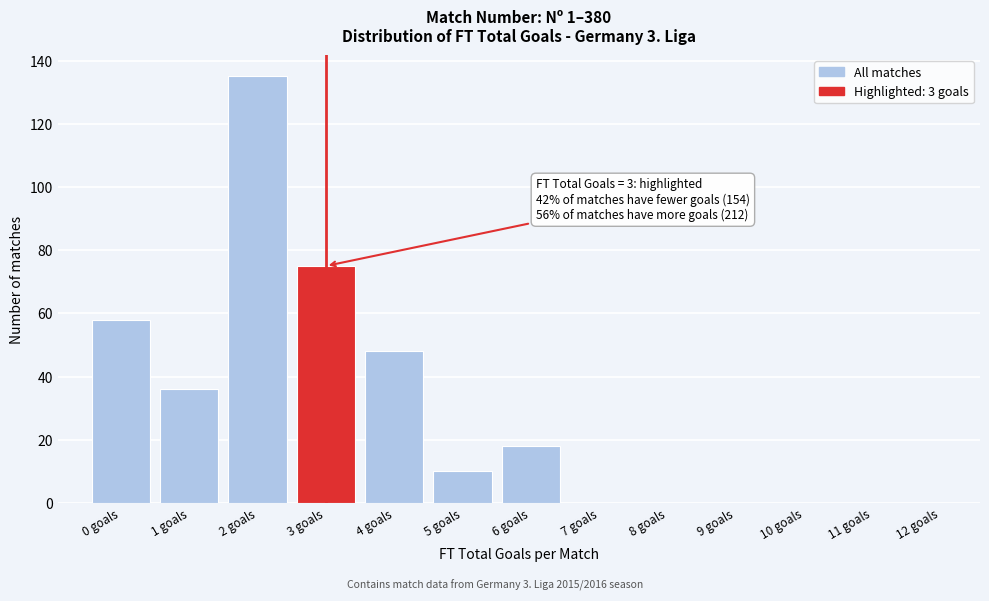

Reading right to left, transcribe all the data shown in this chart.

12 goals=0	11 goals=0	10 goals=0	9 goals=0	8 goals=0	7 goals=0	6 goals=18	5 goals=10	4 goals=48	3 goals=75	2 goals=135	1 goals=36	0 goals=58